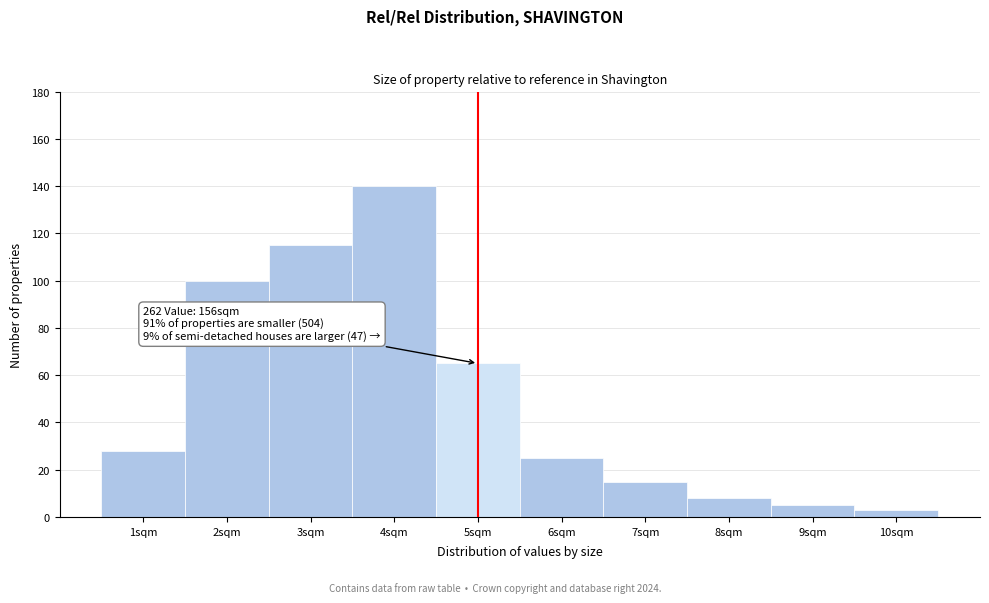

Reading left to right, extract all data points from this chart.

1sqm=28	2sqm=100	3sqm=115	4sqm=140	5sqm=65	6sqm=25	7sqm=15	8sqm=8	9sqm=5	10sqm=3